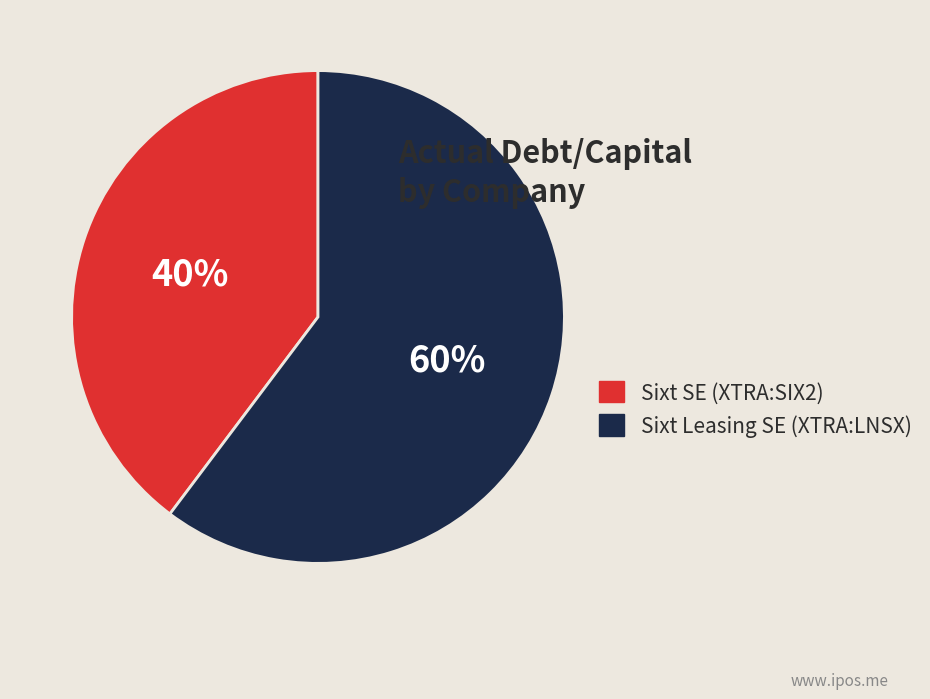

How many segments does this pie chart have?

2